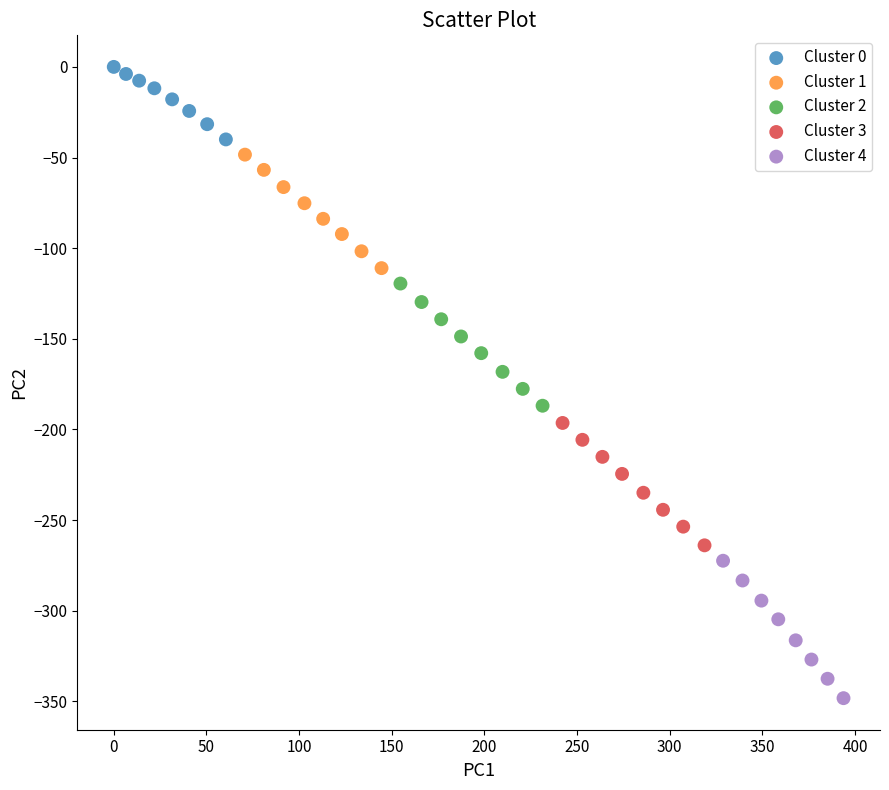

Which series reaches the minimum Y coordinate?

Cluster 4